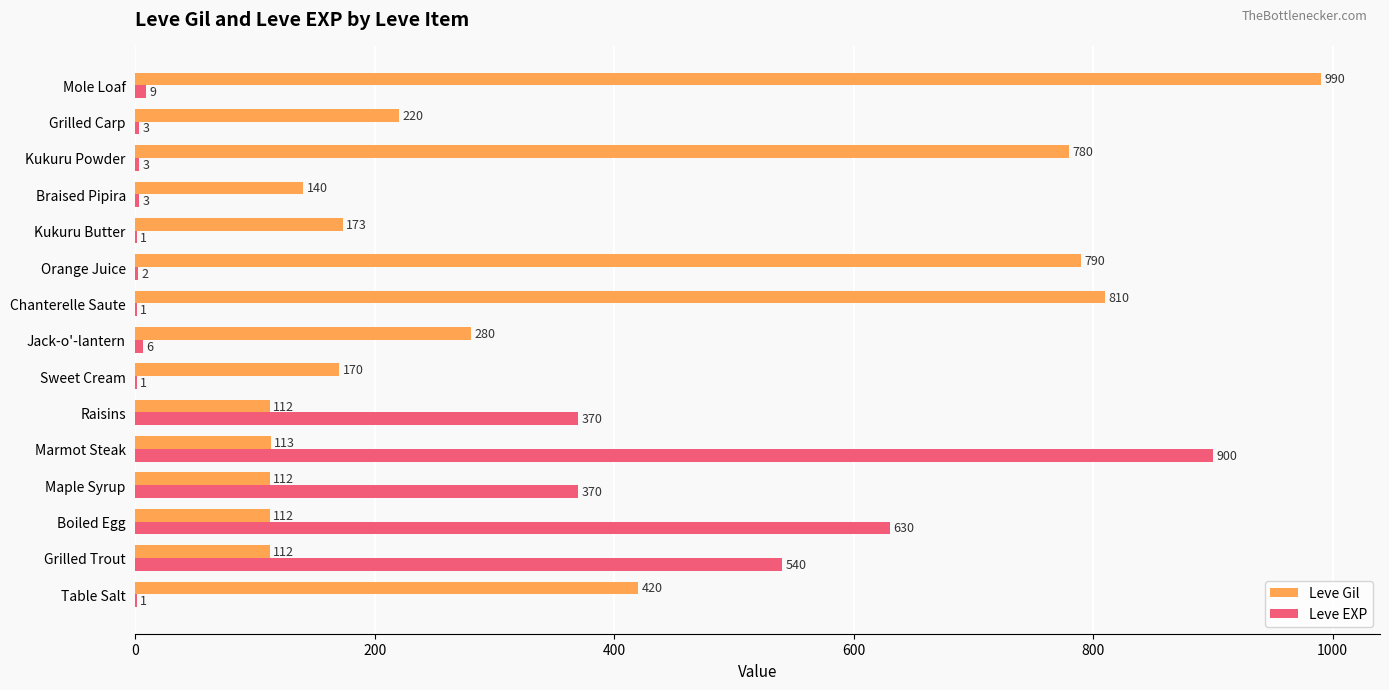

Which series has the largest total across all categories?

Leve Gil